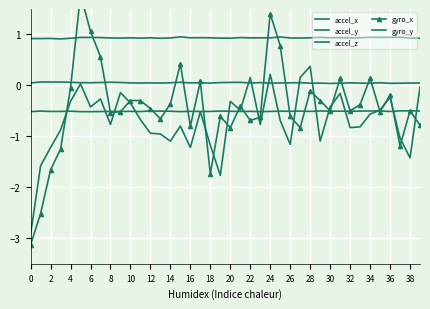

Between 35 and 36, which is larger?

35